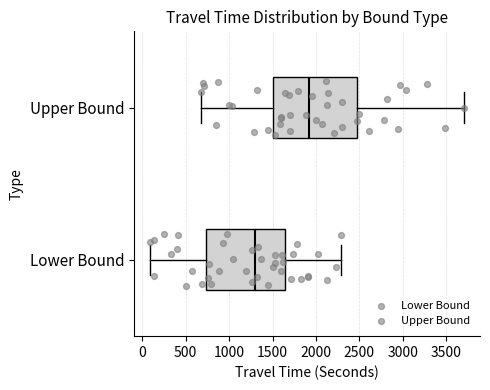

Which box has the furthest to the right median line?

Upper Bound